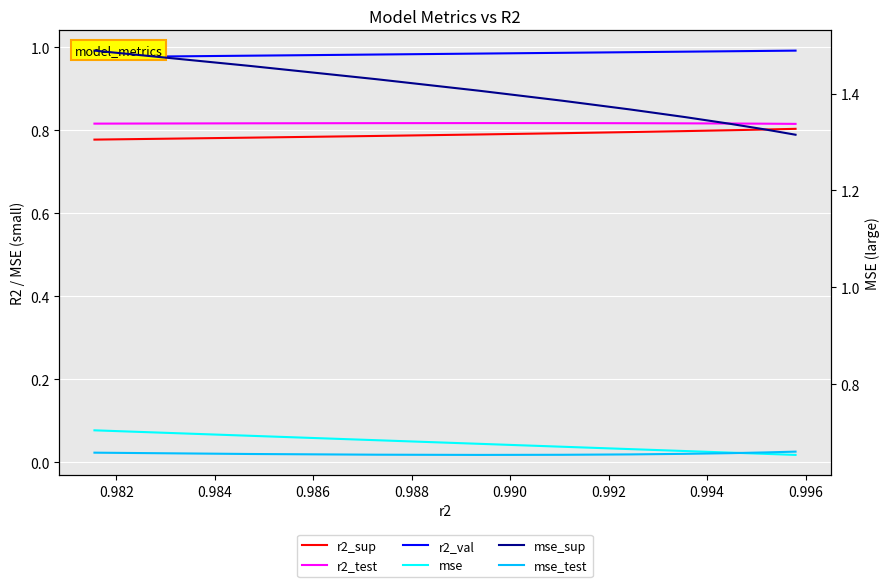

Which series has the largest total across all categories?

mse_sup